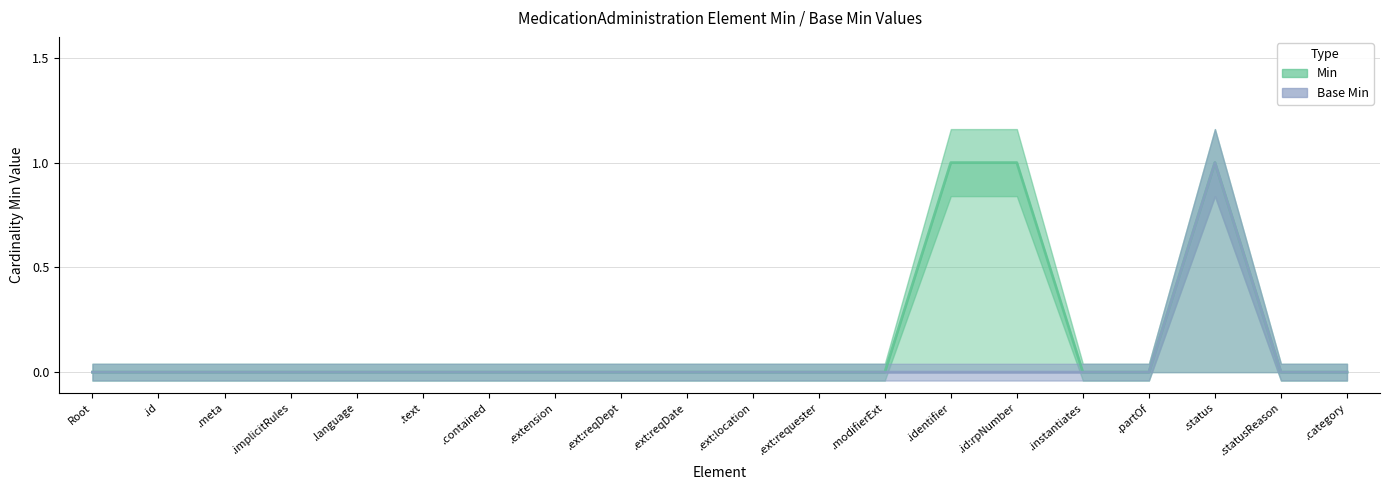

Is the value of Base Min at MedicationAdministration.extension:requestDepartment greater than the value of Min at MedicationAdministration.identifier?

No